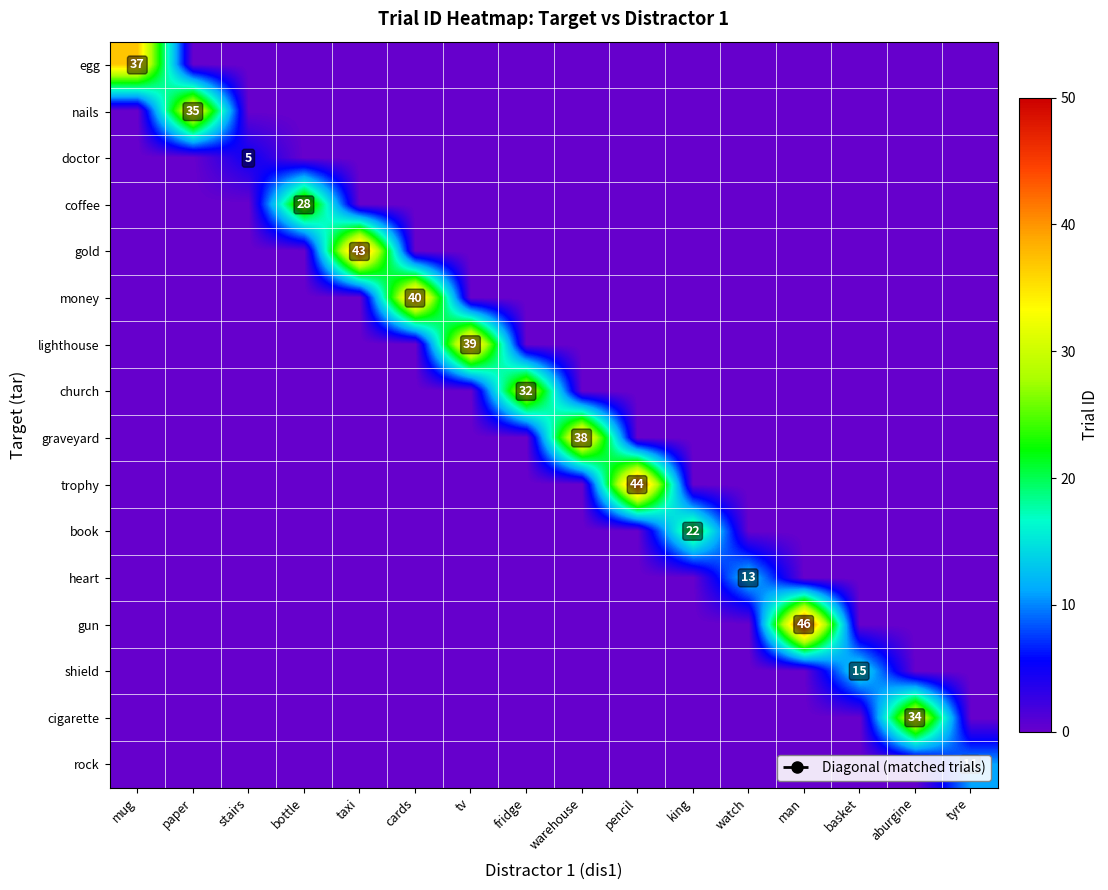

Which series has the largest range (max minus min)?

gun